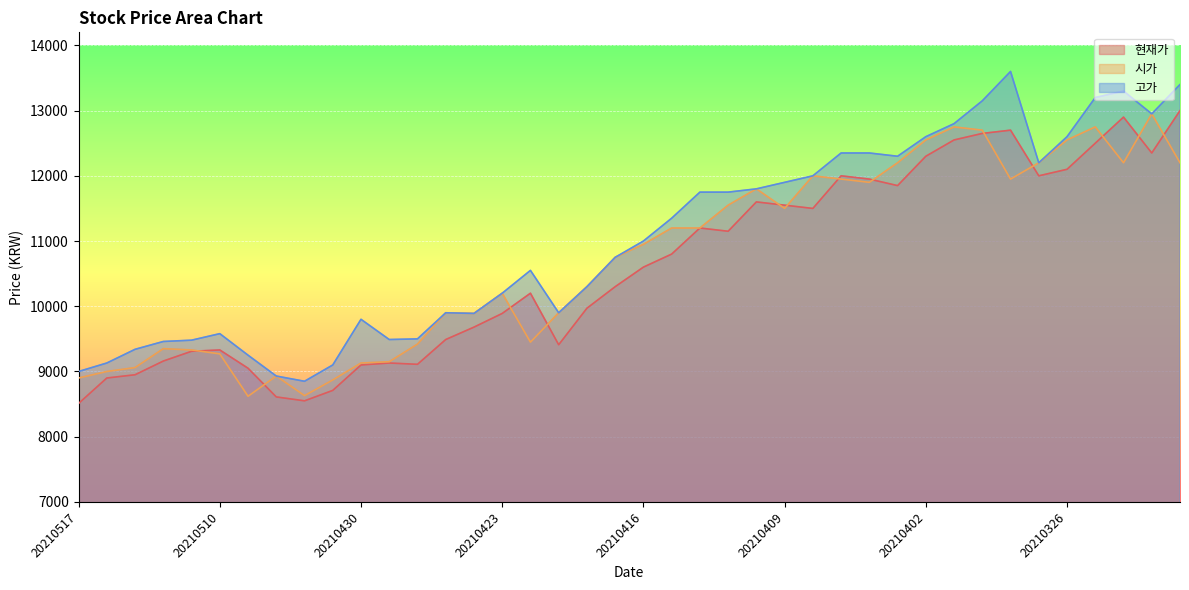

Between 20210426 and 20210405, which series saw the biggest shift?

고가